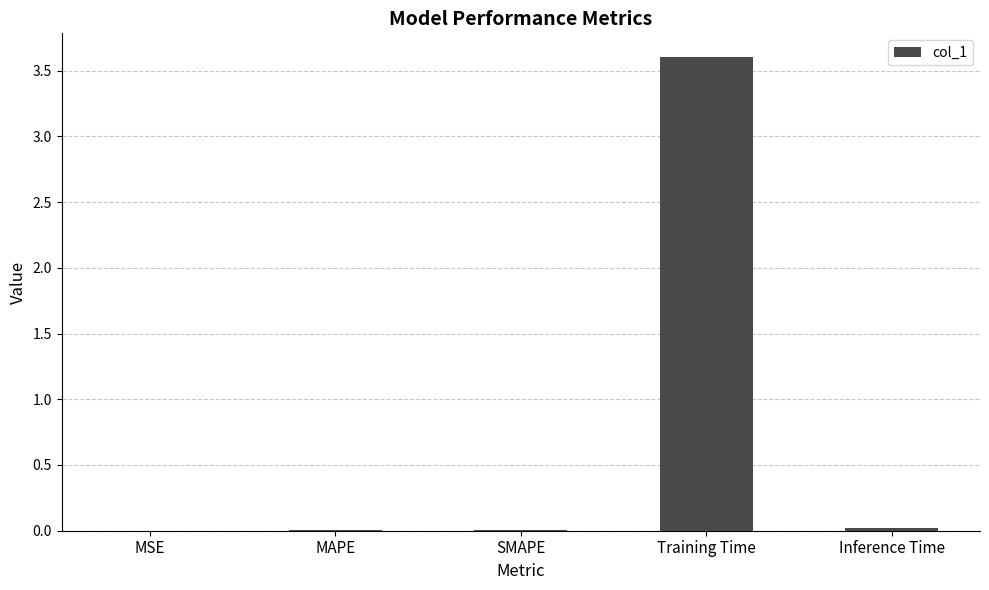

The chart shows a value of 5.0 at Training Time. True or false?

False